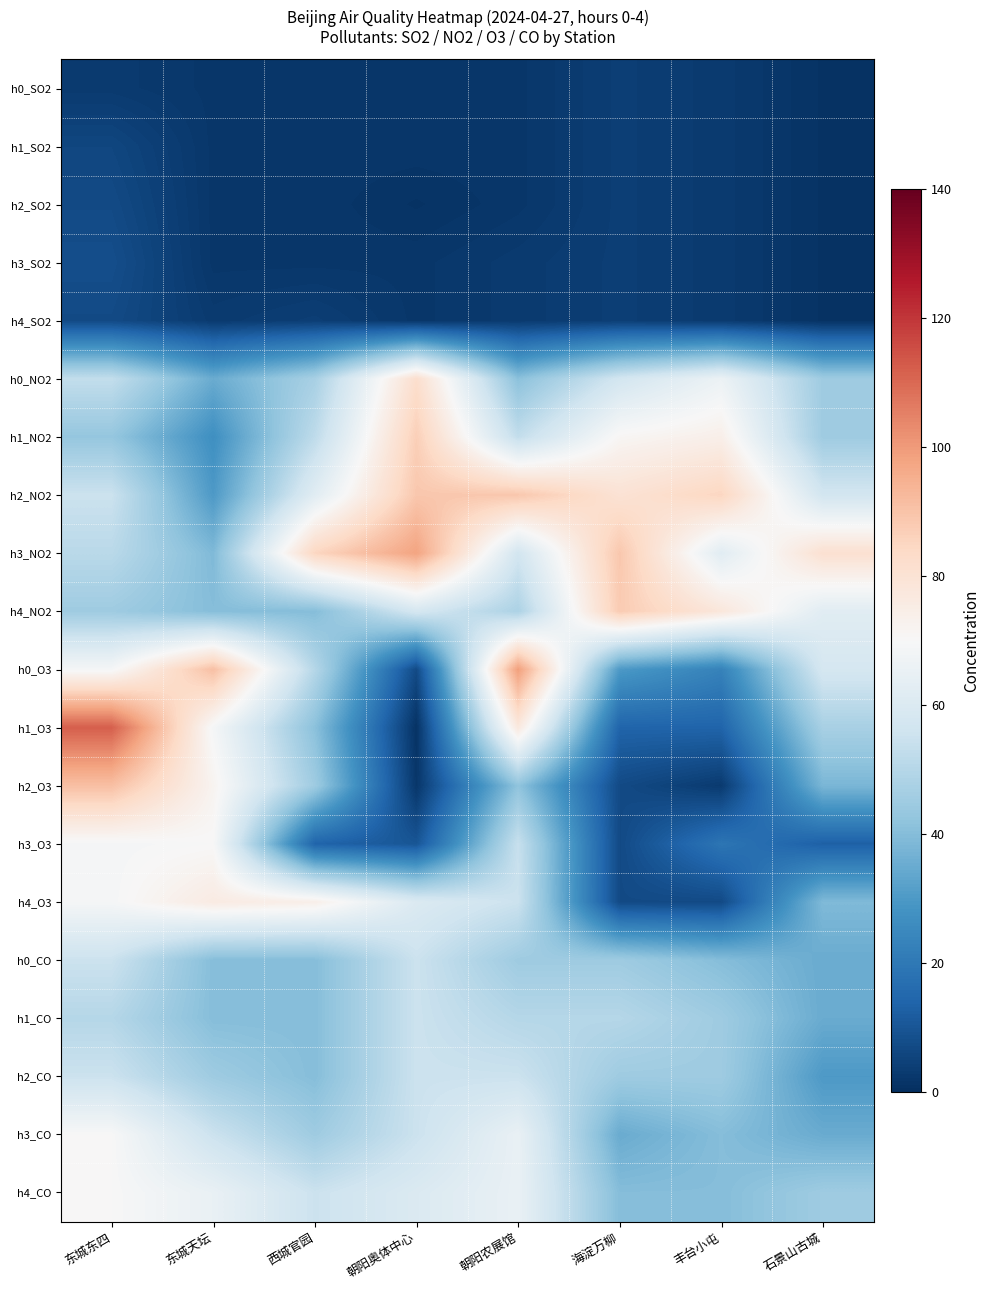

Reading left to right, what are all the values shown in this chart?

h0_SO2: 东城东四=3.0	东城天坛=2.0	西城官园=2.0	朝阳奥体中心=2.0	朝阳农展馆=2.0	海淀万柳=4.0	丰台小屯=3.0	石景山古城=1.0
h1_SO2: 东城东四=6.0	东城天坛=2.0	西城官园=2.0	朝阳奥体中心=2.0	朝阳农展馆=2.0	海淀万柳=4.0	丰台小屯=3.0	石景山古城=1.0
h2_SO2: 东城东四=7.0	东城天坛=2.0	西城官园=2.0	朝阳奥体中心=1.0	朝阳农展馆=2.0	海淀万柳=4.0	丰台小屯=3.0	石景山古城=1.0
h3_SO2: 东城东四=8.0	东城天坛=2.0	西城官园=2.0	朝阳奥体中心=2.0	朝阳农展馆=3.0	海淀万柳=4.0	丰台小屯=3.0	石景山古城=1.0
h4_SO2: 东城东四=7.0	东城天坛=3.0	西城官园=4.0	朝阳奥体中心=2.0	朝阳农展馆=3.0	海淀万柳=4.0	丰台小屯=3.0	石景山古城=1.0
h0_NO2: 东城东四=53.0	东城天坛=35.0	西城官园=47.0	朝阳奥体中心=82.0	朝阳农展馆=41.0	海淀万柳=57.0	丰台小屯=66.0	石景山古城=45.0
h1_NO2: 东城东四=43.0	东城天坛=27.0	西城官园=52.0	朝阳奥体中心=87.0	朝阳农展馆=53.0	海淀万柳=71.0	丰台小屯=74.0	石景山古城=45.0
h2_NO2: 东城东四=55.0	东城天坛=30.0	西城官园=62.0	朝阳奥体中心=89.0	朝阳农展馆=89.0	海淀万柳=80.0	丰台小屯=85.0	石景山古城=57.0
h3_NO2: 东城东四=51.0	东城天坛=39.0	西城官园=85.0	朝阳奥体中心=98.0	朝阳农展馆=57.0	海淀万柳=89.0	丰台小屯=62.0	石景山古城=81.0
h4_NO2: 东城东四=45.0	东城天坛=40.0	西城官园=40.0	朝阳奥体中心=58.0	朝阳农展馆=48.0	海淀万柳=88.0	丰台小屯=78.0	石景山古城=62.0
h0_O3: 东城东四=69.0	东城天坛=91.0	西城官园=50.0	朝阳奥体中心=7.0	朝阳农展馆=99.0	海淀万柳=30.0	丰台小屯=23.0	石景山古城=58.0
h1_O3: 东城东四=112.0	东城天坛=69.0	西城官园=41.0	朝阳奥体中心=1.0	朝阳农展馆=77.0	海淀万柳=14.0	丰台小屯=14.0	石景山古城=47.0
h2_O3: 东城东四=91.0	东城天坛=72.0	西城官园=45.0	朝阳奥体中心=2.0	朝阳农展馆=42.0	海淀万柳=7.0	丰台小屯=3.0	石景山古城=38.0
h3_O3: 东城东四=69.0	东城天坛=70.0	西城官园=14.0	朝阳奥体中心=10.0	朝阳农展馆=54.0	海淀万柳=7.0	丰台小屯=19.0	石景山古城=13.0
h4_O3: 东城东四=69.0	东城天坛=76.0	西城官园=74.0	朝阳奥体中心=60.0	朝阳农展馆=55.0	海淀万柳=7.0	丰台小屯=7.0	石景山古城=39.0
h0_CO: 东城东四=55.0	东城天坛=40.0	西城官园=40.0	朝阳奥体中心=55.0	朝阳农展馆=45.0	海淀万柳=45.0	丰台小屯=40.0	石景山古城=35.0
h1_CO: 东城东四=50.0	东城天坛=40.0	西城官园=40.0	朝阳奥体中心=55.0	朝阳农展馆=50.0	海淀万柳=50.0	丰台小屯=45.0	石景山古城=35.0
h2_CO: 东城东四=55.0	东城天坛=45.0	西城官园=40.0	朝阳奥体中心=55.0	朝阳农展馆=55.0	海淀万柳=45.0	丰台小屯=45.0	石景山古城=30.0
h3_CO: 东城东四=70.0	东城天坛=55.0	西城官园=45.0	朝阳奥体中心=55.0	朝阳农展馆=65.0	海淀万柳=35.0	丰台小屯=40.0	石景山古城=35.0
h4_CO: 东城东四=70.0	东城天坛=65.0	西城官园=55.0	朝阳奥体中心=60.0	朝阳农展馆=65.0	海淀万柳=40.0	丰台小屯=40.0	石景山古城=45.0